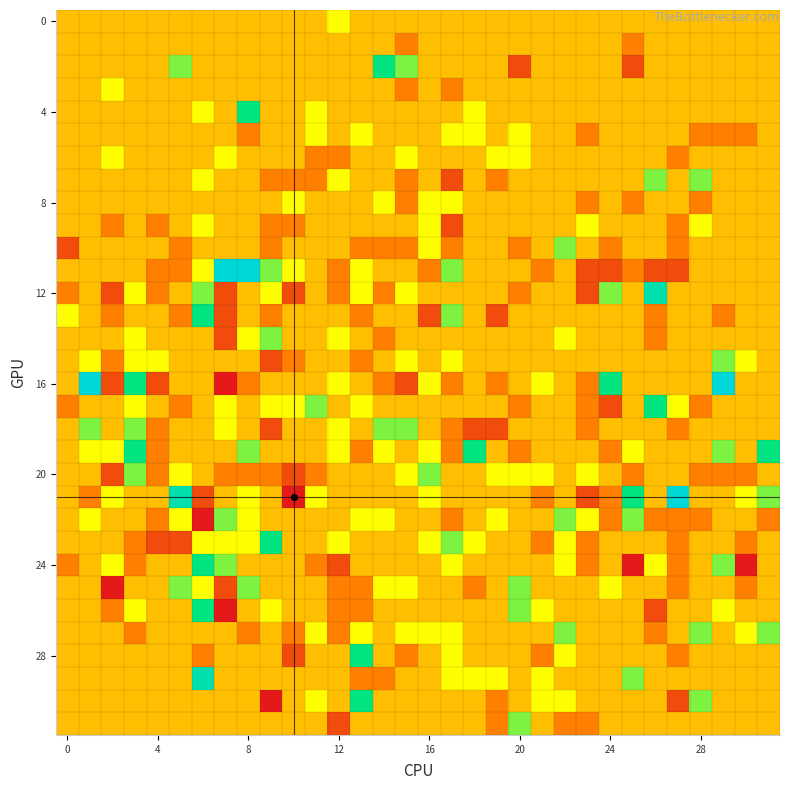

How many distinct data groups are displayed?

32